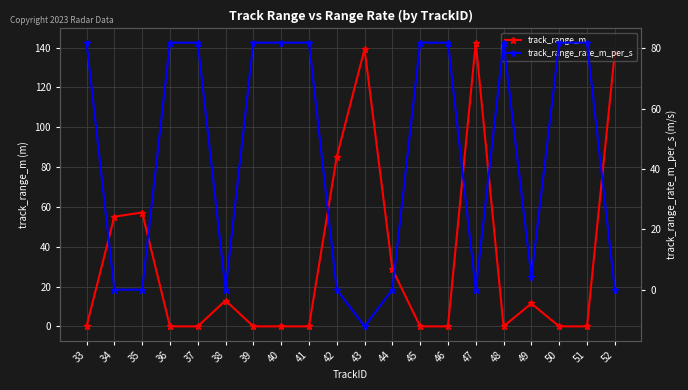

Which category has the lowest value in the track_range_rate_m_per_s series?

43